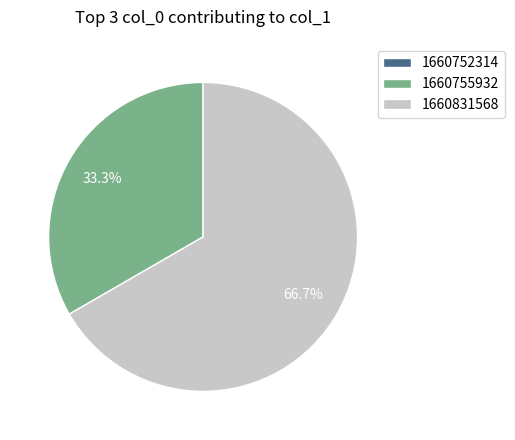

To the nearest percent, what portion does 1660755932 represent?

33%